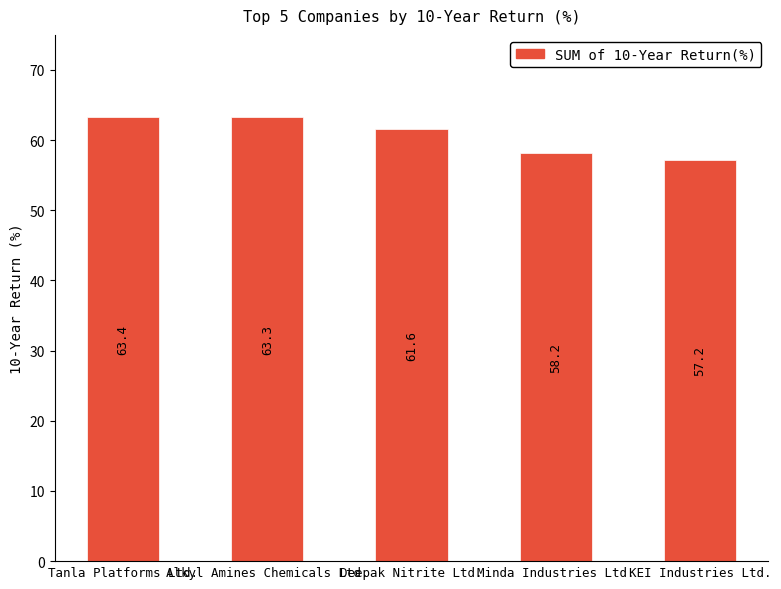

Which has a higher value, Deepak Nitrite Ltd. or Tanla Platforms Ltd.?

Tanla Platforms Ltd.